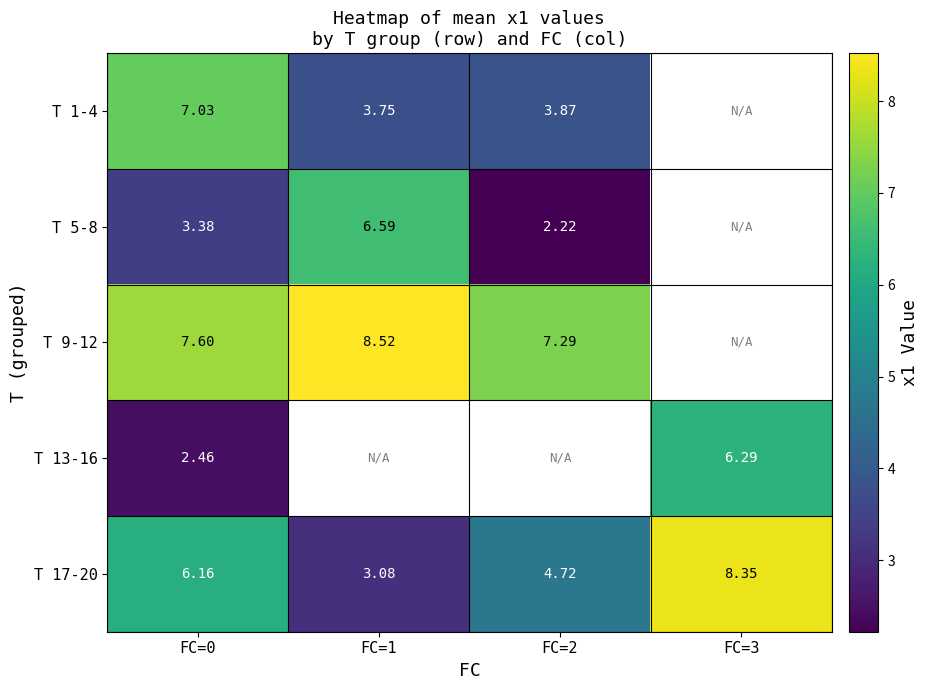

Is the value of T 5-8 at FC=1 greater than the value of T 13-16 at FC=0?

Yes